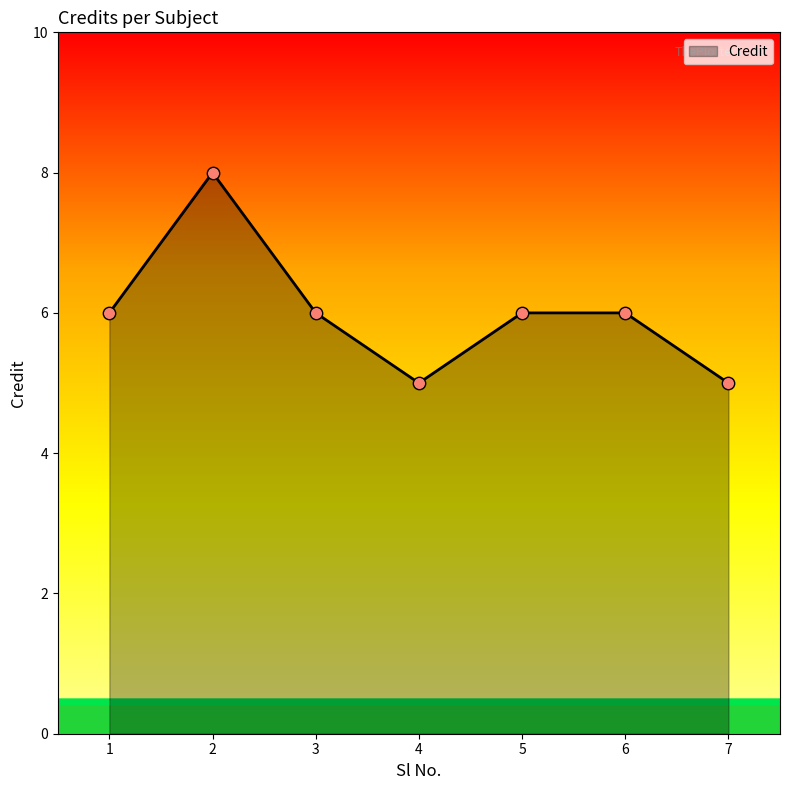

Between 4 and 2, which is larger?

2